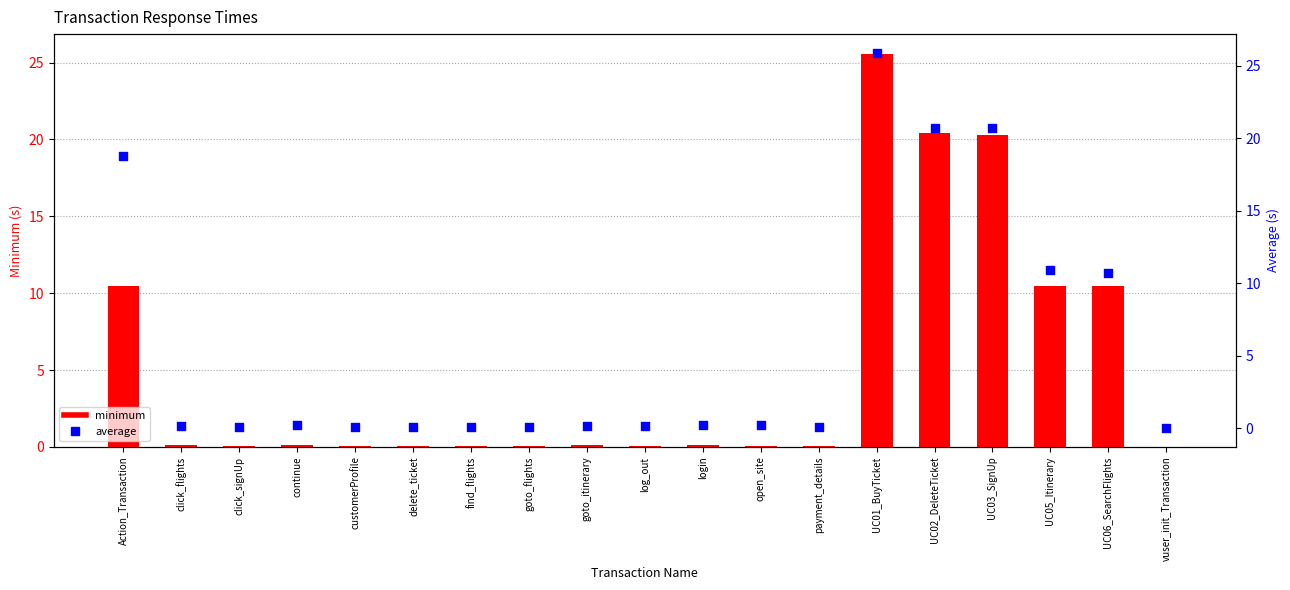

At how many categories does at least one series exceed 0?

18